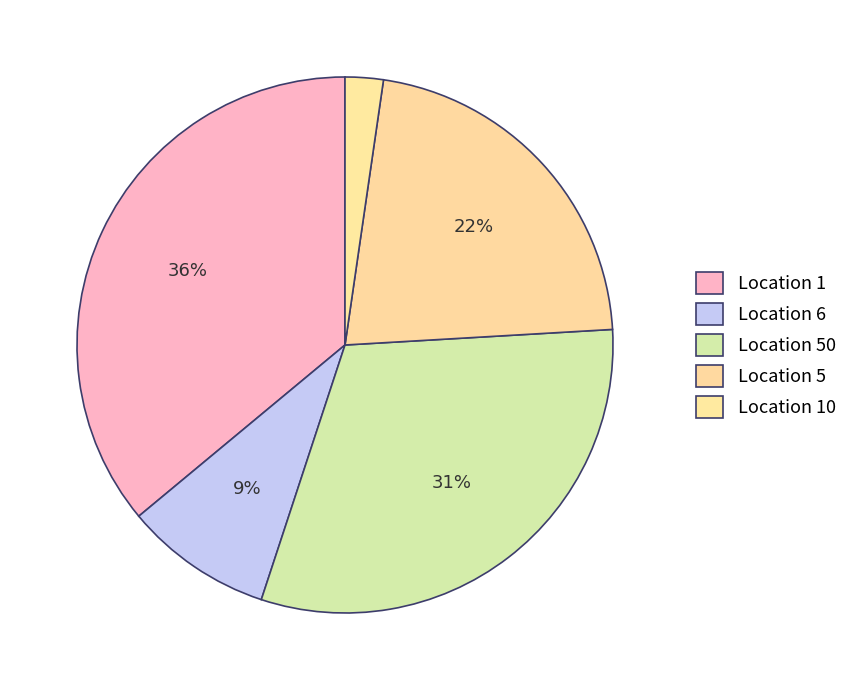

Which category has the smallest portion of the pie?

Location 10